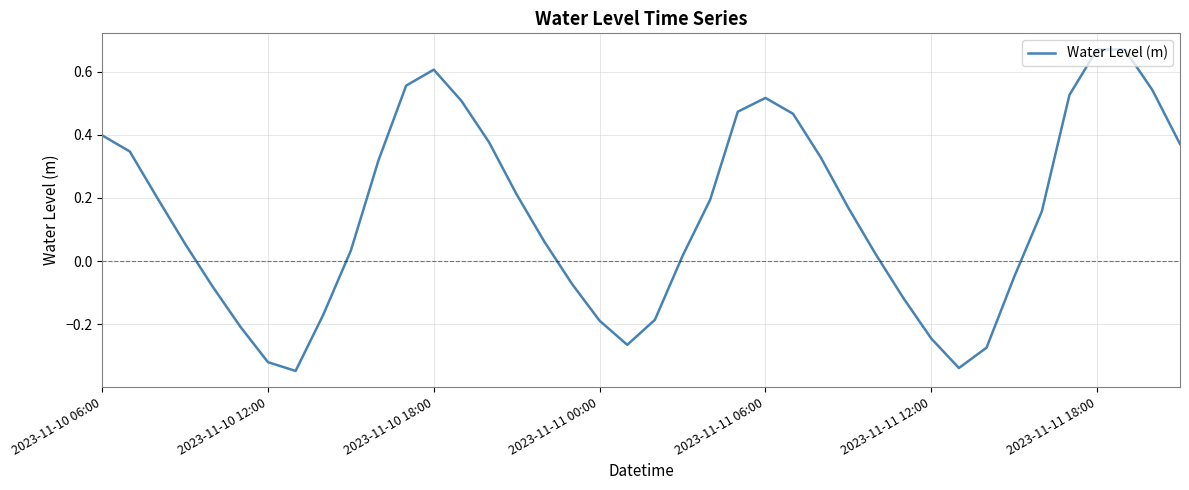

Count the number of categories in the chart.

40